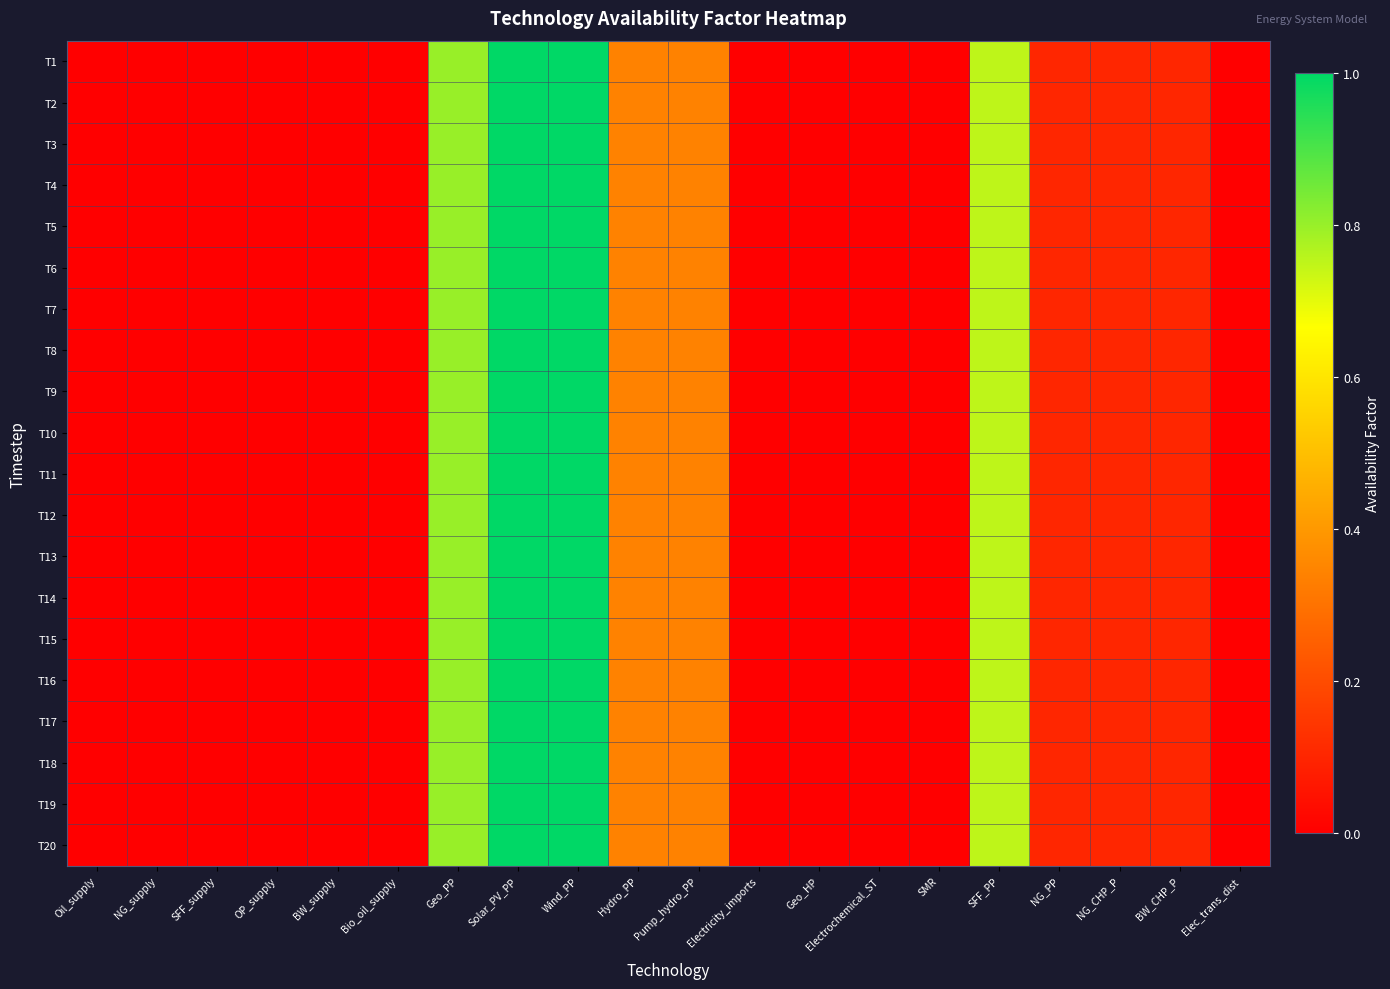

Reading right to left, list all the values displayed in this chart.

T1: Elec_trans_dist=0.0	BW_CHP_P=0.1	NG_CHP_P=0.1	NG_PP=0.1	SFF_PP=0.8	SMR=0.0	Electrochemical_ST=0.0	Geo_HP=0.0	Electricity_imports=0.0	Pump_hydro_PP=0.3	Hydro_PP=0.3	Wind_PP=1.0	Solar_PV_PP=1.0	Geo_PP=0.8	Bio_oil_supply=0.0	BW_supply=0.0	OP_supply=0.0	SFF_supply=0.0	NG_supply=0.0	Oil_supply=0.0
T2: Elec_trans_dist=0.0	BW_CHP_P=0.1	NG_CHP_P=0.1	NG_PP=0.1	SFF_PP=0.8	SMR=0.0	Electrochemical_ST=0.0	Geo_HP=0.0	Electricity_imports=0.0	Pump_hydro_PP=0.3	Hydro_PP=0.3	Wind_PP=1.0	Solar_PV_PP=1.0	Geo_PP=0.8	Bio_oil_supply=0.0	BW_supply=0.0	OP_supply=0.0	SFF_supply=0.0	NG_supply=0.0	Oil_supply=0.0
T3: Elec_trans_dist=0.0	BW_CHP_P=0.1	NG_CHP_P=0.1	NG_PP=0.1	SFF_PP=0.8	SMR=0.0	Electrochemical_ST=0.0	Geo_HP=0.0	Electricity_imports=0.0	Pump_hydro_PP=0.3	Hydro_PP=0.3	Wind_PP=1.0	Solar_PV_PP=1.0	Geo_PP=0.8	Bio_oil_supply=0.0	BW_supply=0.0	OP_supply=0.0	SFF_supply=0.0	NG_supply=0.0	Oil_supply=0.0
T4: Elec_trans_dist=0.0	BW_CHP_P=0.1	NG_CHP_P=0.1	NG_PP=0.1	SFF_PP=0.8	SMR=0.0	Electrochemical_ST=0.0	Geo_HP=0.0	Electricity_imports=0.0	Pump_hydro_PP=0.3	Hydro_PP=0.3	Wind_PP=1.0	Solar_PV_PP=1.0	Geo_PP=0.8	Bio_oil_supply=0.0	BW_supply=0.0	OP_supply=0.0	SFF_supply=0.0	NG_supply=0.0	Oil_supply=0.0
T5: Elec_trans_dist=0.0	BW_CHP_P=0.1	NG_CHP_P=0.1	NG_PP=0.1	SFF_PP=0.8	SMR=0.0	Electrochemical_ST=0.0	Geo_HP=0.0	Electricity_imports=0.0	Pump_hydro_PP=0.3	Hydro_PP=0.3	Wind_PP=1.0	Solar_PV_PP=1.0	Geo_PP=0.8	Bio_oil_supply=0.0	BW_supply=0.0	OP_supply=0.0	SFF_supply=0.0	NG_supply=0.0	Oil_supply=0.0
T6: Elec_trans_dist=0.0	BW_CHP_P=0.1	NG_CHP_P=0.1	NG_PP=0.1	SFF_PP=0.8	SMR=0.0	Electrochemical_ST=0.0	Geo_HP=0.0	Electricity_imports=0.0	Pump_hydro_PP=0.3	Hydro_PP=0.3	Wind_PP=1.0	Solar_PV_PP=1.0	Geo_PP=0.8	Bio_oil_supply=0.0	BW_supply=0.0	OP_supply=0.0	SFF_supply=0.0	NG_supply=0.0	Oil_supply=0.0
T7: Elec_trans_dist=0.0	BW_CHP_P=0.1	NG_CHP_P=0.1	NG_PP=0.1	SFF_PP=0.8	SMR=0.0	Electrochemical_ST=0.0	Geo_HP=0.0	Electricity_imports=0.0	Pump_hydro_PP=0.3	Hydro_PP=0.3	Wind_PP=1.0	Solar_PV_PP=1.0	Geo_PP=0.8	Bio_oil_supply=0.0	BW_supply=0.0	OP_supply=0.0	SFF_supply=0.0	NG_supply=0.0	Oil_supply=0.0
T8: Elec_trans_dist=0.0	BW_CHP_P=0.1	NG_CHP_P=0.1	NG_PP=0.1	SFF_PP=0.8	SMR=0.0	Electrochemical_ST=0.0	Geo_HP=0.0	Electricity_imports=0.0	Pump_hydro_PP=0.3	Hydro_PP=0.3	Wind_PP=1.0	Solar_PV_PP=1.0	Geo_PP=0.8	Bio_oil_supply=0.0	BW_supply=0.0	OP_supply=0.0	SFF_supply=0.0	NG_supply=0.0	Oil_supply=0.0
T9: Elec_trans_dist=0.0	BW_CHP_P=0.1	NG_CHP_P=0.1	NG_PP=0.1	SFF_PP=0.8	SMR=0.0	Electrochemical_ST=0.0	Geo_HP=0.0	Electricity_imports=0.0	Pump_hydro_PP=0.3	Hydro_PP=0.3	Wind_PP=1.0	Solar_PV_PP=1.0	Geo_PP=0.8	Bio_oil_supply=0.0	BW_supply=0.0	OP_supply=0.0	SFF_supply=0.0	NG_supply=0.0	Oil_supply=0.0
T10: Elec_trans_dist=0.0	BW_CHP_P=0.1	NG_CHP_P=0.1	NG_PP=0.1	SFF_PP=0.8	SMR=0.0	Electrochemical_ST=0.0	Geo_HP=0.0	Electricity_imports=0.0	Pump_hydro_PP=0.3	Hydro_PP=0.3	Wind_PP=1.0	Solar_PV_PP=1.0	Geo_PP=0.8	Bio_oil_supply=0.0	BW_supply=0.0	OP_supply=0.0	SFF_supply=0.0	NG_supply=0.0	Oil_supply=0.0
T11: Elec_trans_dist=0.0	BW_CHP_P=0.1	NG_CHP_P=0.1	NG_PP=0.1	SFF_PP=0.8	SMR=0.0	Electrochemical_ST=0.0	Geo_HP=0.0	Electricity_imports=0.0	Pump_hydro_PP=0.3	Hydro_PP=0.3	Wind_PP=1.0	Solar_PV_PP=1.0	Geo_PP=0.8	Bio_oil_supply=0.0	BW_supply=0.0	OP_supply=0.0	SFF_supply=0.0	NG_supply=0.0	Oil_supply=0.0
T12: Elec_trans_dist=0.0	BW_CHP_P=0.1	NG_CHP_P=0.1	NG_PP=0.1	SFF_PP=0.8	SMR=0.0	Electrochemical_ST=0.0	Geo_HP=0.0	Electricity_imports=0.0	Pump_hydro_PP=0.3	Hydro_PP=0.3	Wind_PP=1.0	Solar_PV_PP=1.0	Geo_PP=0.8	Bio_oil_supply=0.0	BW_supply=0.0	OP_supply=0.0	SFF_supply=0.0	NG_supply=0.0	Oil_supply=0.0
T13: Elec_trans_dist=0.0	BW_CHP_P=0.1	NG_CHP_P=0.1	NG_PP=0.1	SFF_PP=0.8	SMR=0.0	Electrochemical_ST=0.0	Geo_HP=0.0	Electricity_imports=0.0	Pump_hydro_PP=0.3	Hydro_PP=0.3	Wind_PP=1.0	Solar_PV_PP=1.0	Geo_PP=0.8	Bio_oil_supply=0.0	BW_supply=0.0	OP_supply=0.0	SFF_supply=0.0	NG_supply=0.0	Oil_supply=0.0
T14: Elec_trans_dist=0.0	BW_CHP_P=0.1	NG_CHP_P=0.1	NG_PP=0.1	SFF_PP=0.8	SMR=0.0	Electrochemical_ST=0.0	Geo_HP=0.0	Electricity_imports=0.0	Pump_hydro_PP=0.3	Hydro_PP=0.3	Wind_PP=1.0	Solar_PV_PP=1.0	Geo_PP=0.8	Bio_oil_supply=0.0	BW_supply=0.0	OP_supply=0.0	SFF_supply=0.0	NG_supply=0.0	Oil_supply=0.0
T15: Elec_trans_dist=0.0	BW_CHP_P=0.1	NG_CHP_P=0.1	NG_PP=0.1	SFF_PP=0.8	SMR=0.0	Electrochemical_ST=0.0	Geo_HP=0.0	Electricity_imports=0.0	Pump_hydro_PP=0.3	Hydro_PP=0.3	Wind_PP=1.0	Solar_PV_PP=1.0	Geo_PP=0.8	Bio_oil_supply=0.0	BW_supply=0.0	OP_supply=0.0	SFF_supply=0.0	NG_supply=0.0	Oil_supply=0.0
T16: Elec_trans_dist=0.0	BW_CHP_P=0.1	NG_CHP_P=0.1	NG_PP=0.1	SFF_PP=0.8	SMR=0.0	Electrochemical_ST=0.0	Geo_HP=0.0	Electricity_imports=0.0	Pump_hydro_PP=0.3	Hydro_PP=0.3	Wind_PP=1.0	Solar_PV_PP=1.0	Geo_PP=0.8	Bio_oil_supply=0.0	BW_supply=0.0	OP_supply=0.0	SFF_supply=0.0	NG_supply=0.0	Oil_supply=0.0
T17: Elec_trans_dist=0.0	BW_CHP_P=0.1	NG_CHP_P=0.1	NG_PP=0.1	SFF_PP=0.8	SMR=0.0	Electrochemical_ST=0.0	Geo_HP=0.0	Electricity_imports=0.0	Pump_hydro_PP=0.3	Hydro_PP=0.3	Wind_PP=1.0	Solar_PV_PP=1.0	Geo_PP=0.8	Bio_oil_supply=0.0	BW_supply=0.0	OP_supply=0.0	SFF_supply=0.0	NG_supply=0.0	Oil_supply=0.0
T18: Elec_trans_dist=0.0	BW_CHP_P=0.1	NG_CHP_P=0.1	NG_PP=0.1	SFF_PP=0.8	SMR=0.0	Electrochemical_ST=0.0	Geo_HP=0.0	Electricity_imports=0.0	Pump_hydro_PP=0.3	Hydro_PP=0.3	Wind_PP=1.0	Solar_PV_PP=1.0	Geo_PP=0.8	Bio_oil_supply=0.0	BW_supply=0.0	OP_supply=0.0	SFF_supply=0.0	NG_supply=0.0	Oil_supply=0.0
T19: Elec_trans_dist=0.0	BW_CHP_P=0.1	NG_CHP_P=0.1	NG_PP=0.1	SFF_PP=0.8	SMR=0.0	Electrochemical_ST=0.0	Geo_HP=0.0	Electricity_imports=0.0	Pump_hydro_PP=0.3	Hydro_PP=0.3	Wind_PP=1.0	Solar_PV_PP=1.0	Geo_PP=0.8	Bio_oil_supply=0.0	BW_supply=0.0	OP_supply=0.0	SFF_supply=0.0	NG_supply=0.0	Oil_supply=0.0
T20: Elec_trans_dist=0.0	BW_CHP_P=0.1	NG_CHP_P=0.1	NG_PP=0.1	SFF_PP=0.8	SMR=0.0	Electrochemical_ST=0.0	Geo_HP=0.0	Electricity_imports=0.0	Pump_hydro_PP=0.3	Hydro_PP=0.3	Wind_PP=1.0	Solar_PV_PP=1.0	Geo_PP=0.8	Bio_oil_supply=0.0	BW_supply=0.0	OP_supply=0.0	SFF_supply=0.0	NG_supply=0.0	Oil_supply=0.0